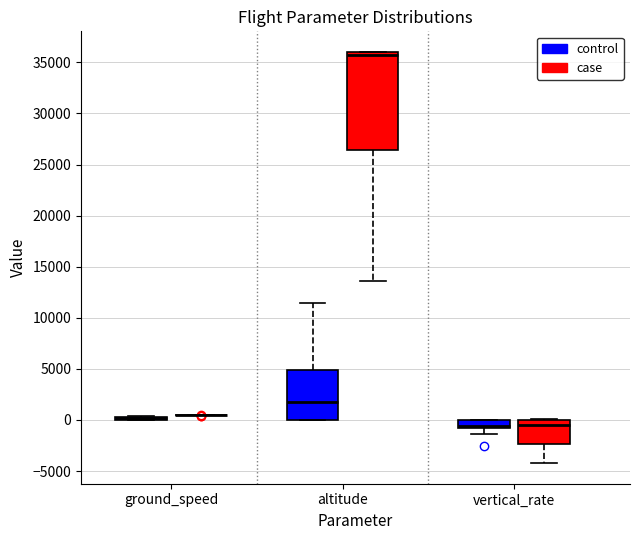

Comparing the boxes themselves (not the whiskers), which one is the tallest?

altitude (case)